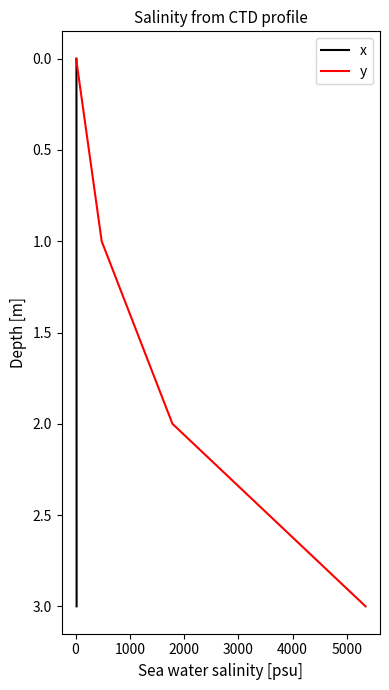

True or false: x has more than 0 interior local peaks.

False